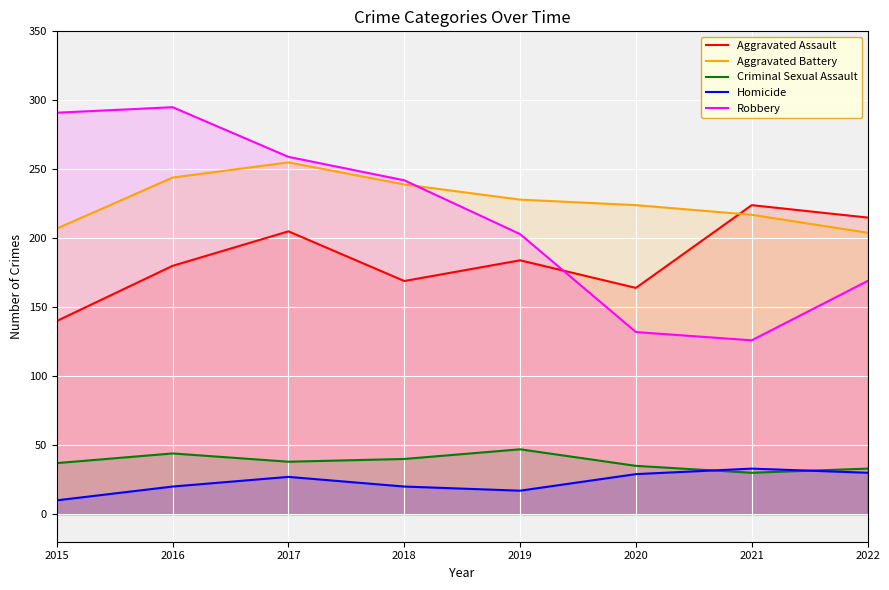

Does the chart display data point markers on the line(s)?

No